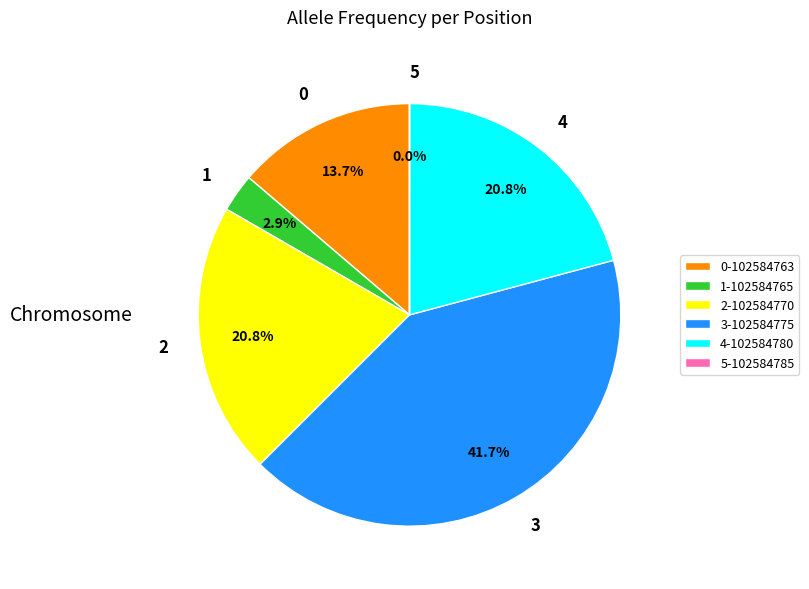

To the nearest percent, what is the average slice percentage?

17%